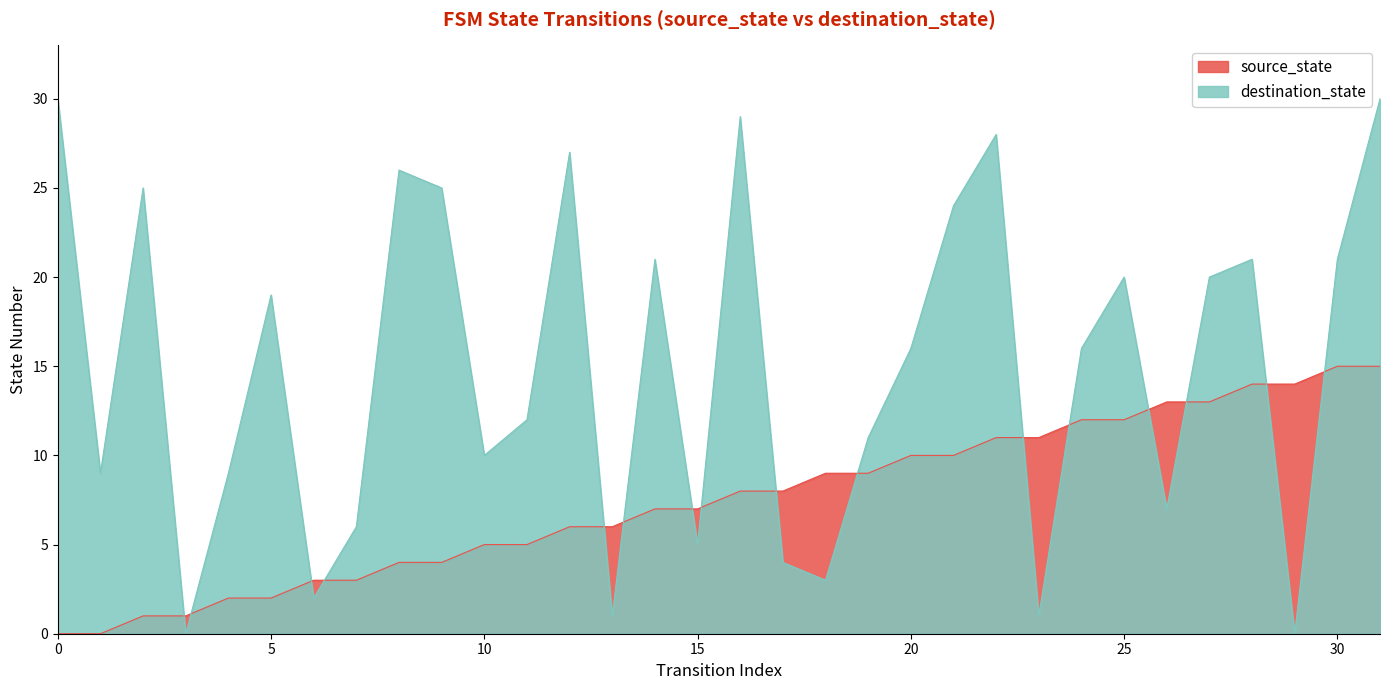

Which series changed the most between 13 and 29?

source_state